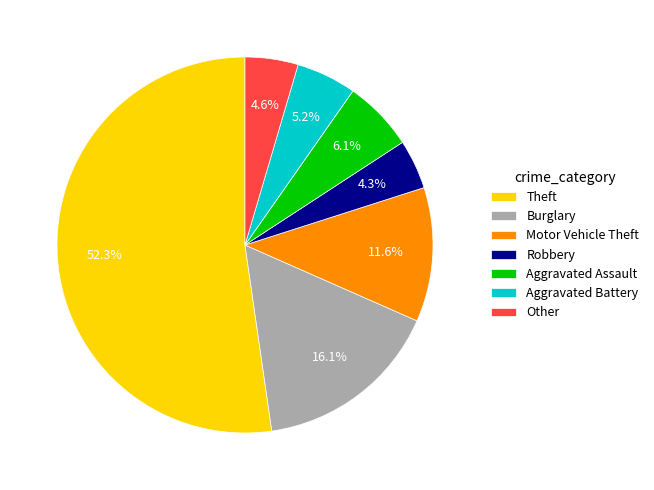

Is Theft the majority of the pie?

Yes